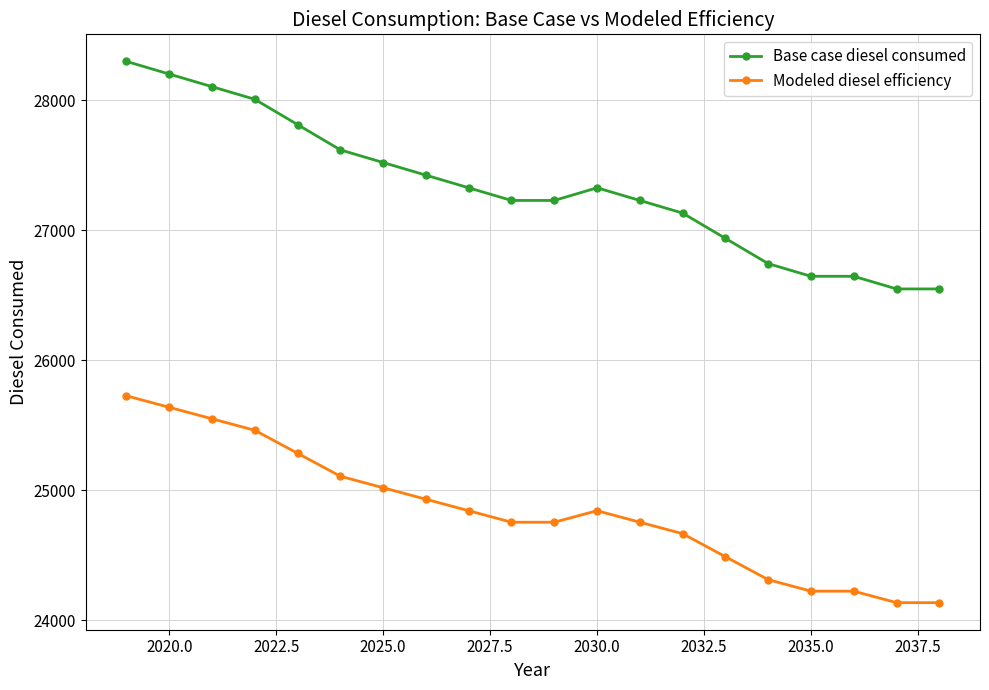

Does the chart have visible grid lines?

Yes